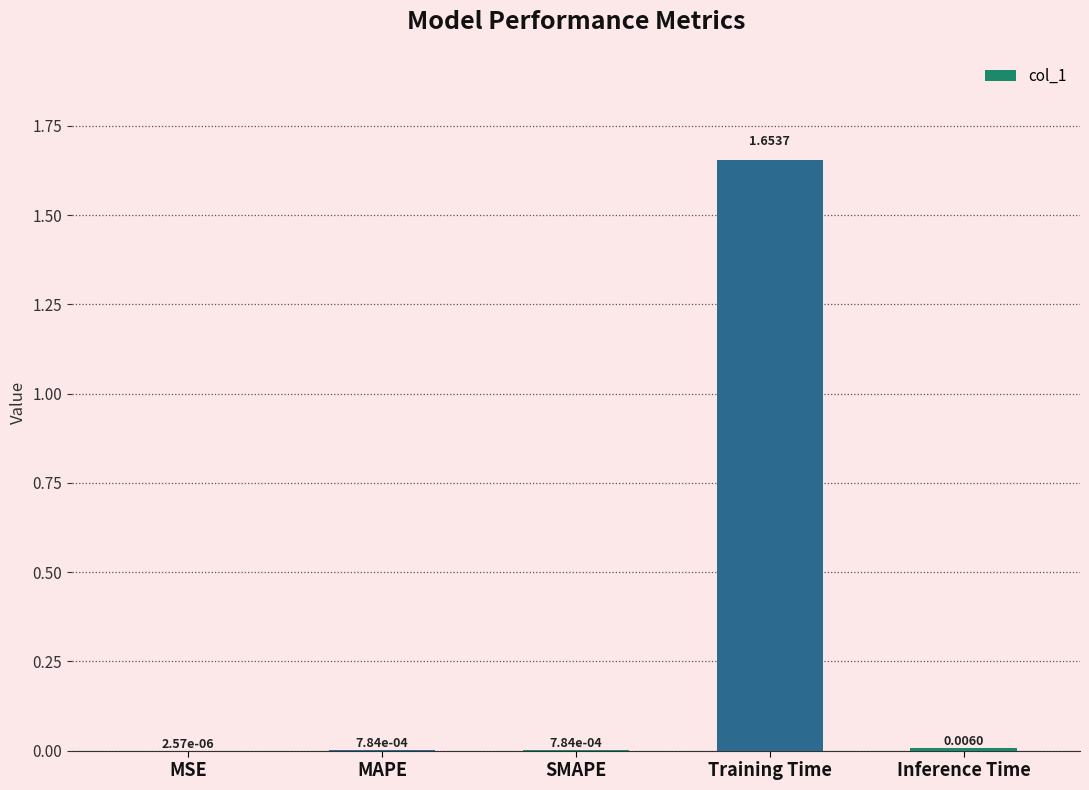

Where is the data nearest to the value 0?

MSE